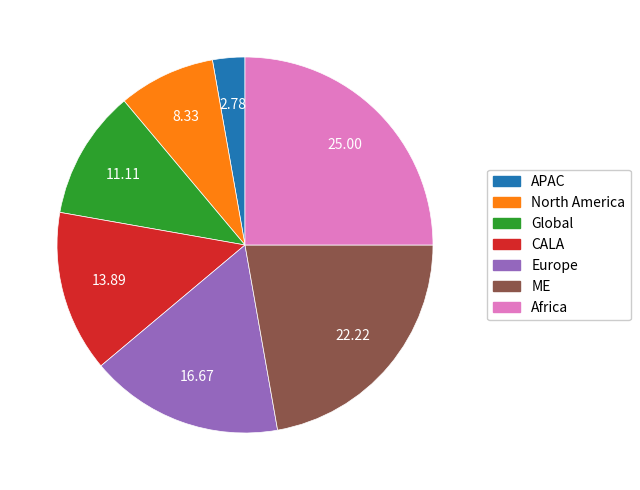

Rank the categories by value from highest to lowest.

Africa, ME, Europe, CALA, Global, North America, APAC